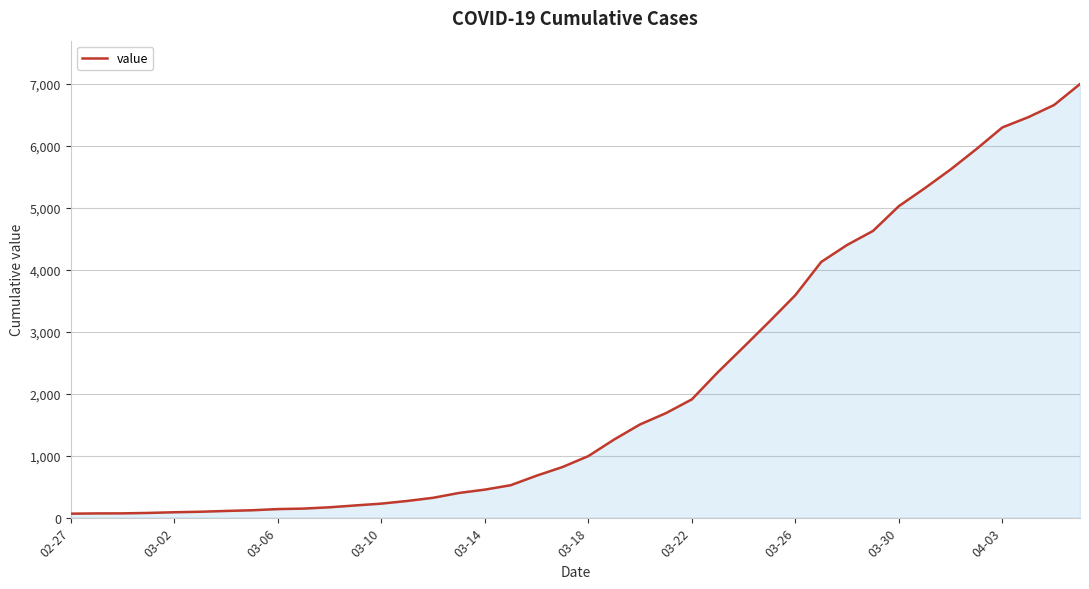

What is the greatest value displayed?

6995